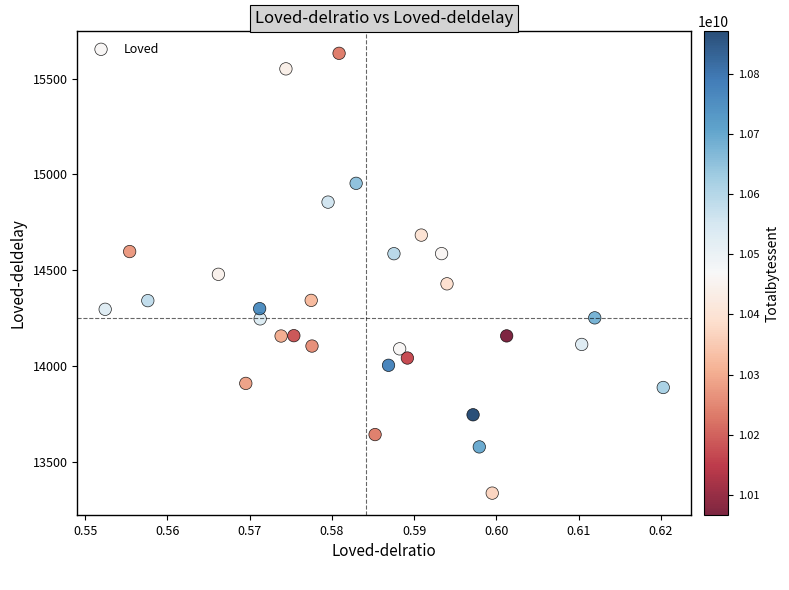

What is the range of Y values (max minus min)?

2293.5